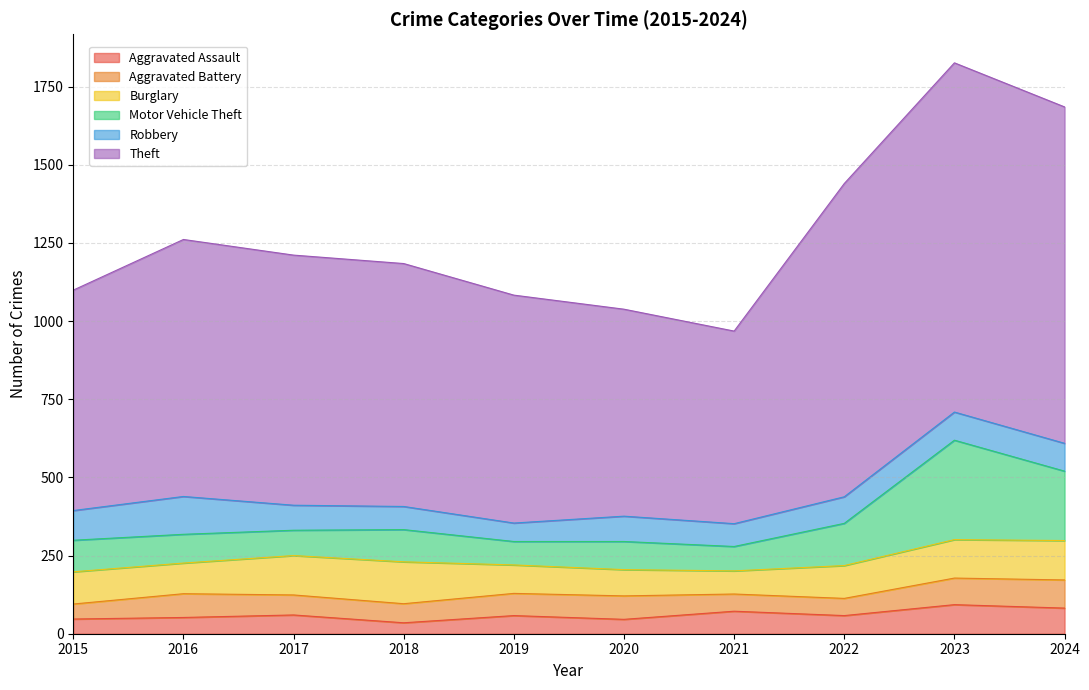

What is the total value across all series at 2019?

1083